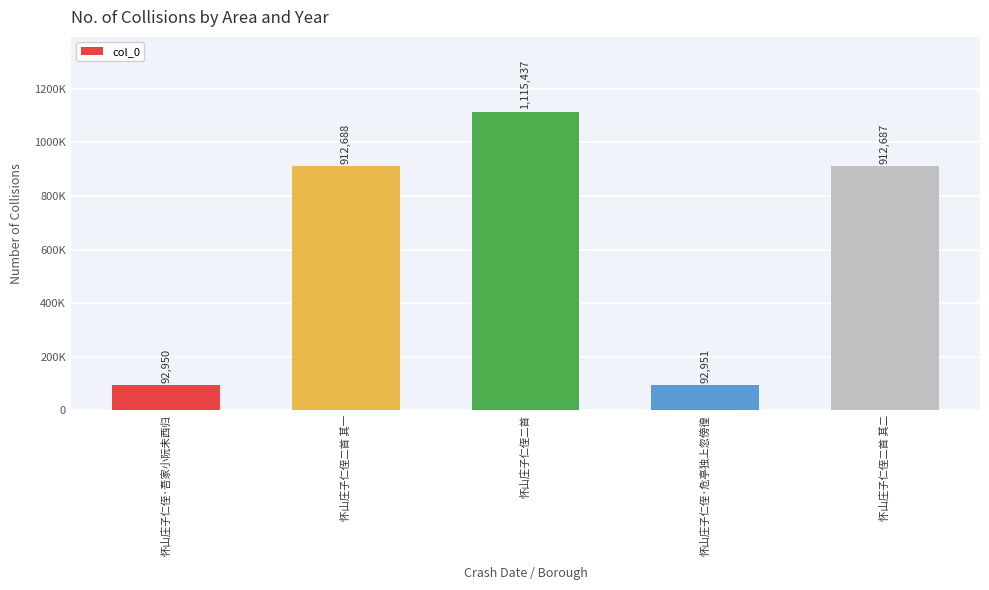

Are the bars horizontal?

No